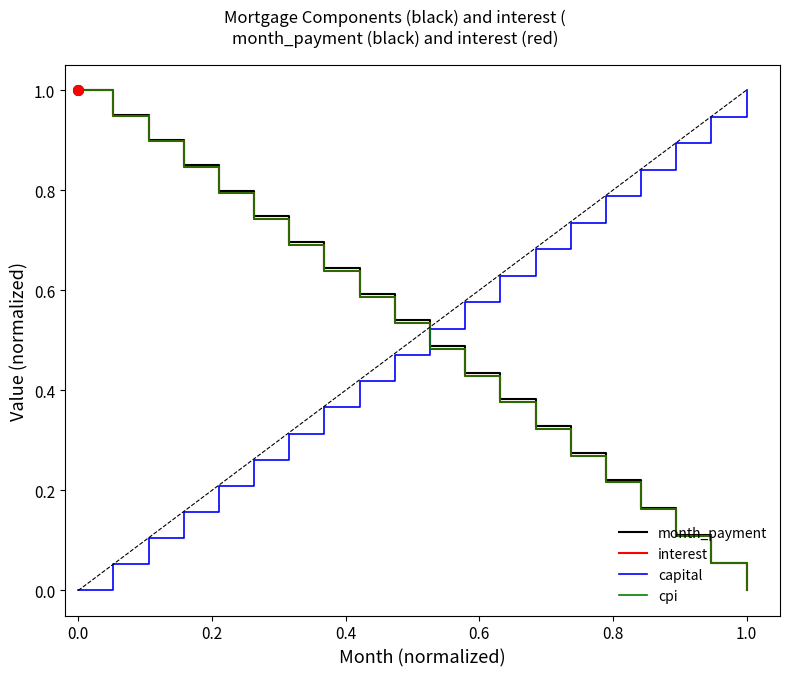

True or false: cpi and capital intersect in this chart.

True